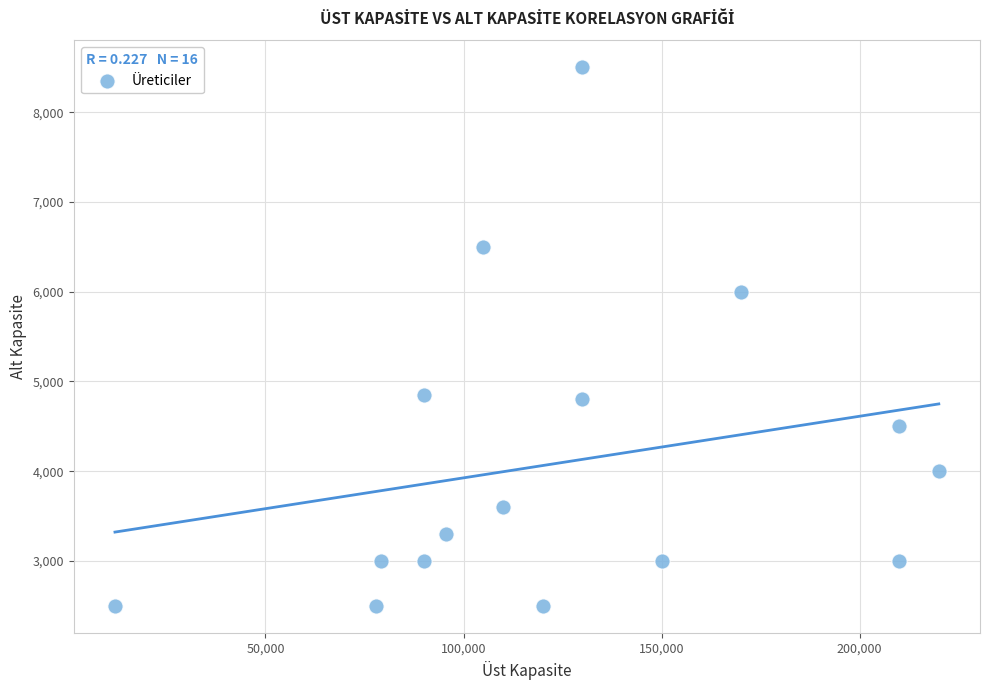

What Y value in the scatter plot is closest to 5500?

6000